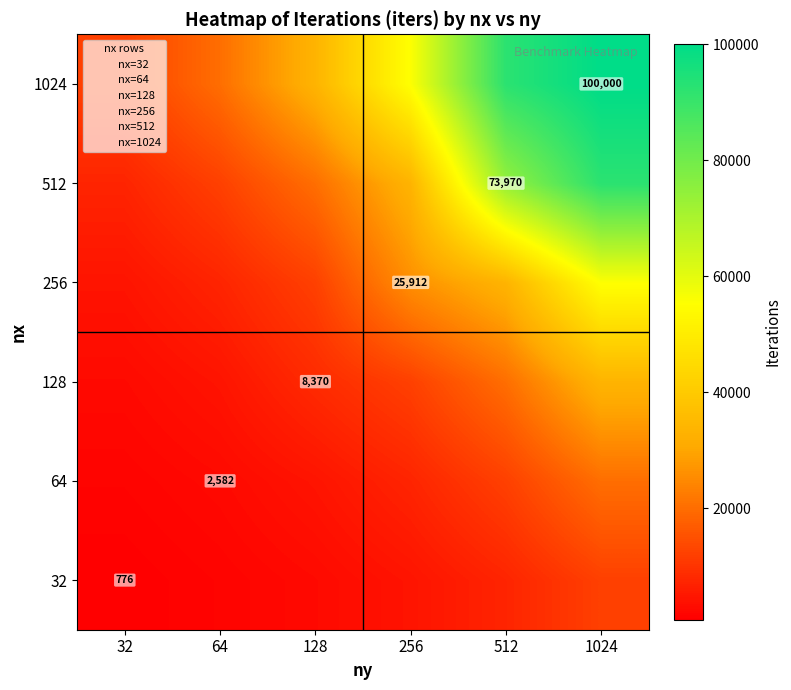

At which label does 512 first exceed 33487?

256